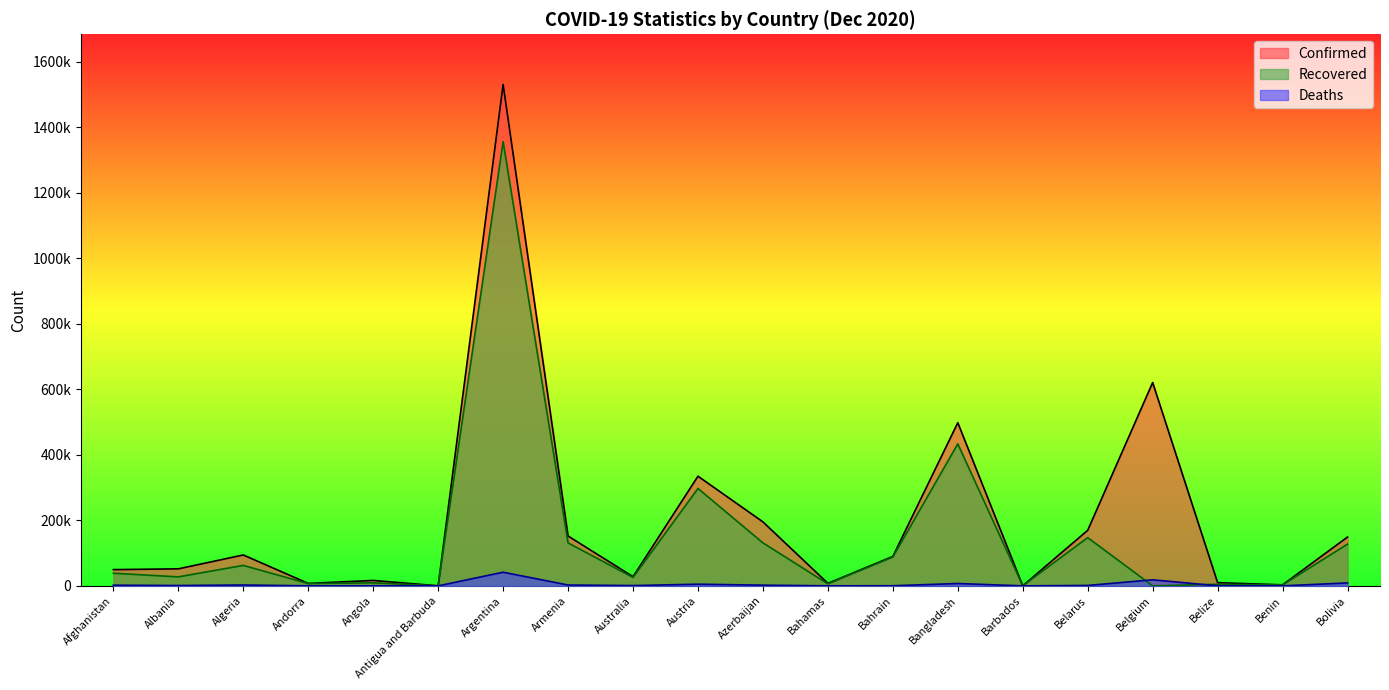

Where is Deaths nearest to the value 20838?

Belgium